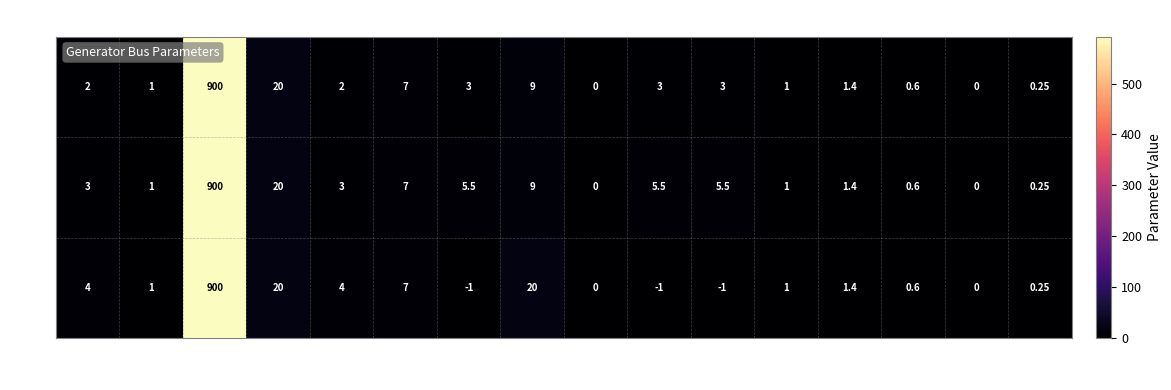

Which category has the highest value across all series?

Sn